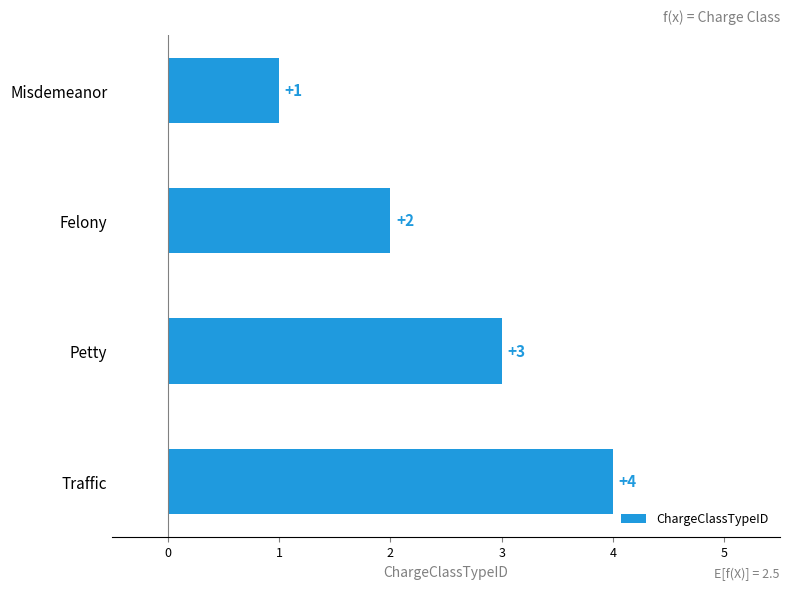

List the labels in order of value, largest first.

Traffic, Petty, Felony, Misdemeanor